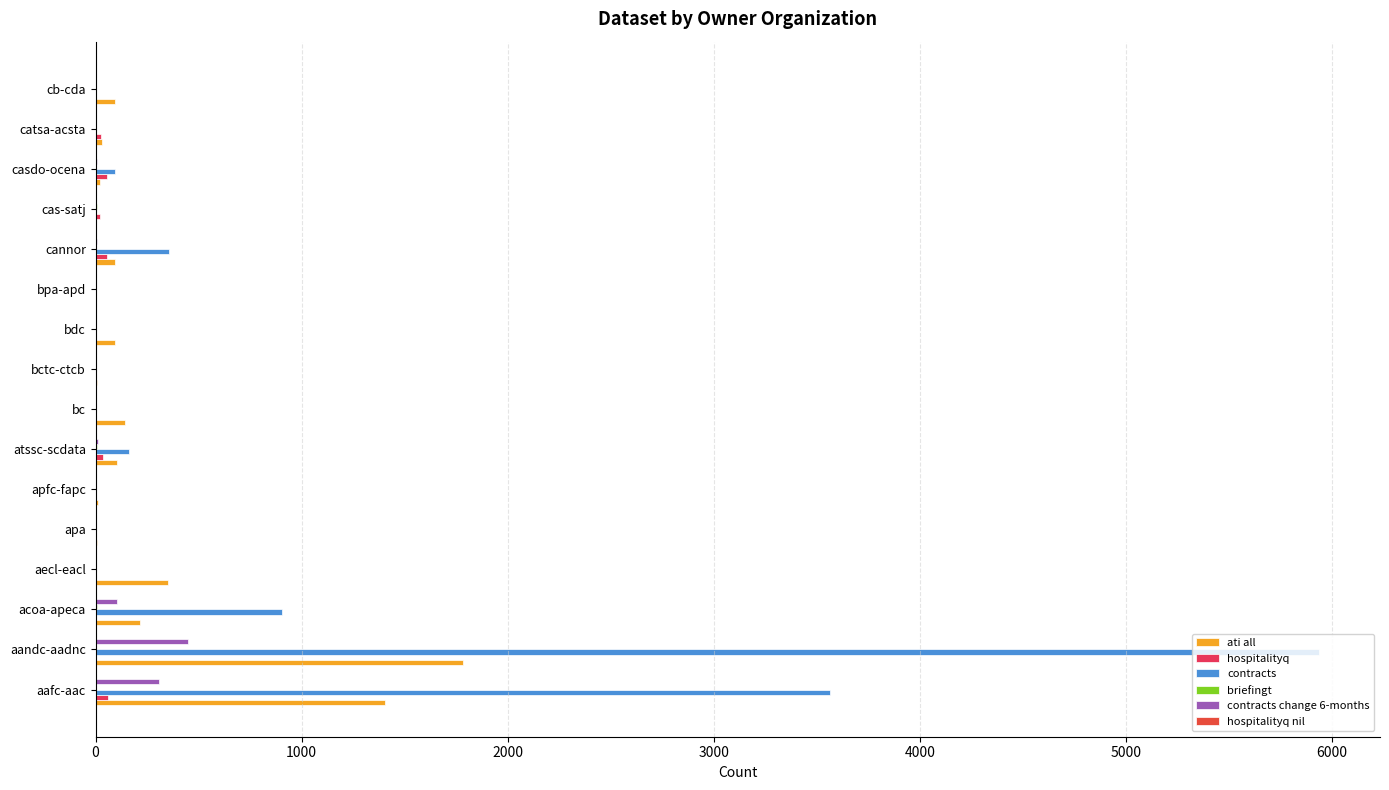

At which category is the sum across all series the highest?

aandc-aadnc